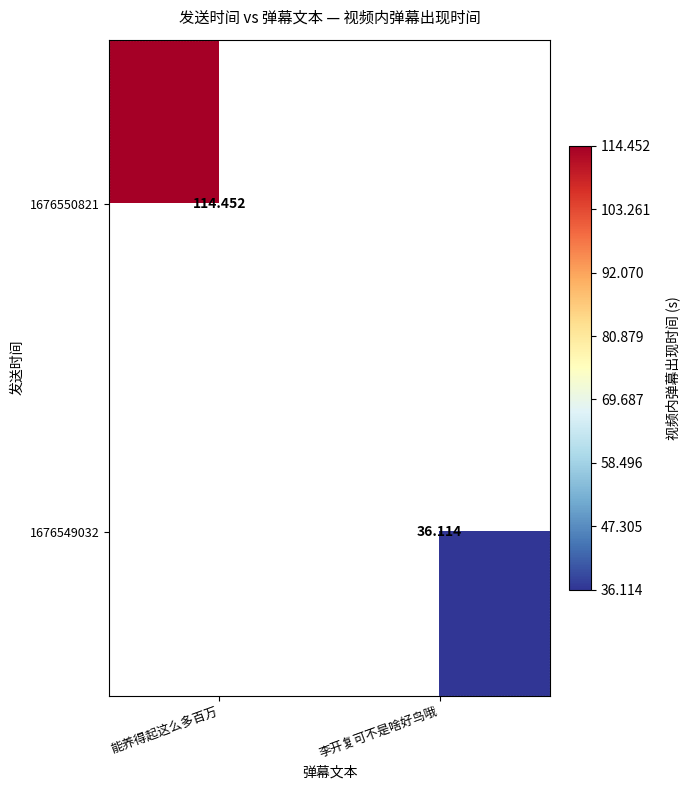

How many values in 1676549032 are above zero?

1